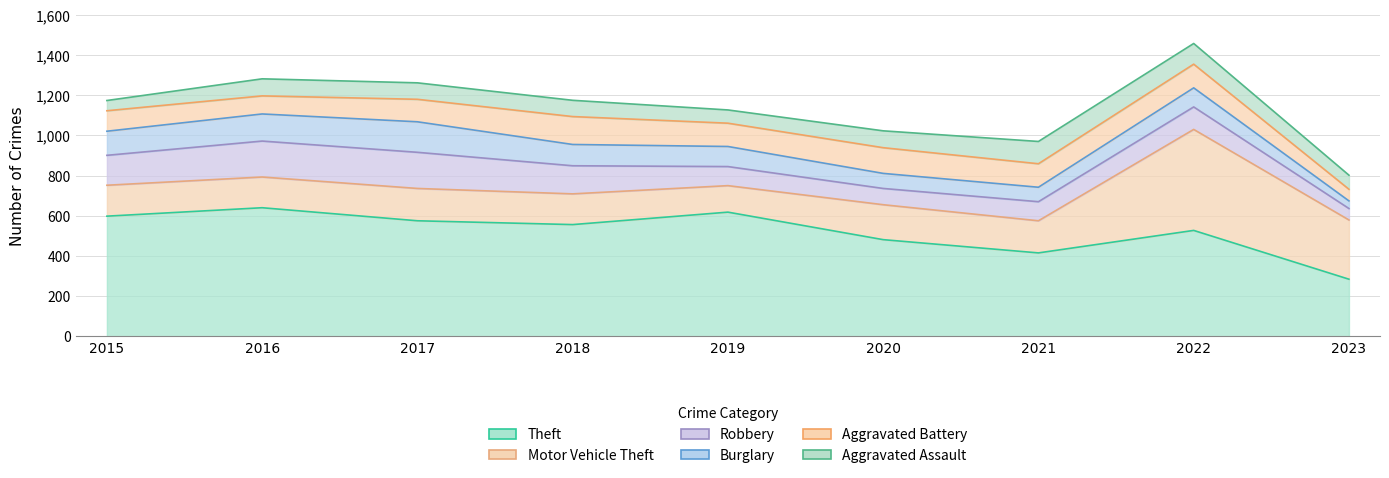

What is the total value across all series at 2023?

802